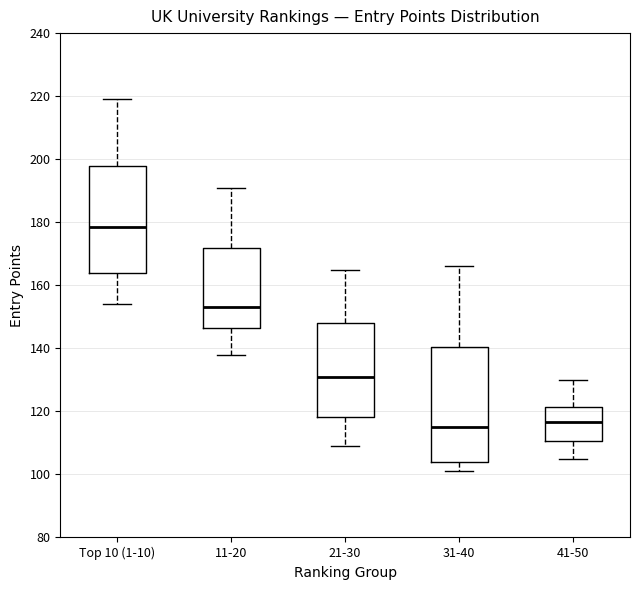

Comparing the boxes themselves (not the whiskers), which one is the tallest?

31-40